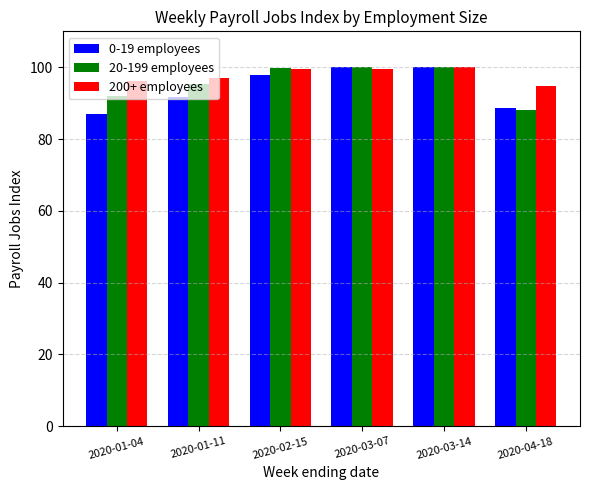

At how many categories does at least one series exceed 87?

6